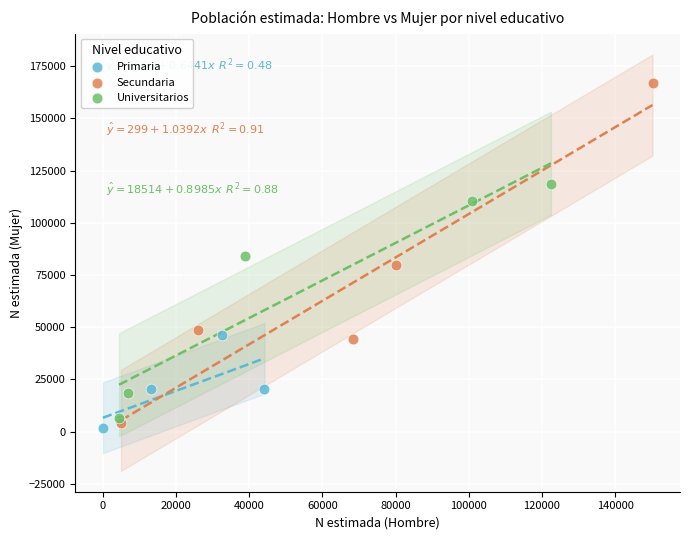

What are all the series names shown in the legend?

Primaria, Secundaria, Universitarios